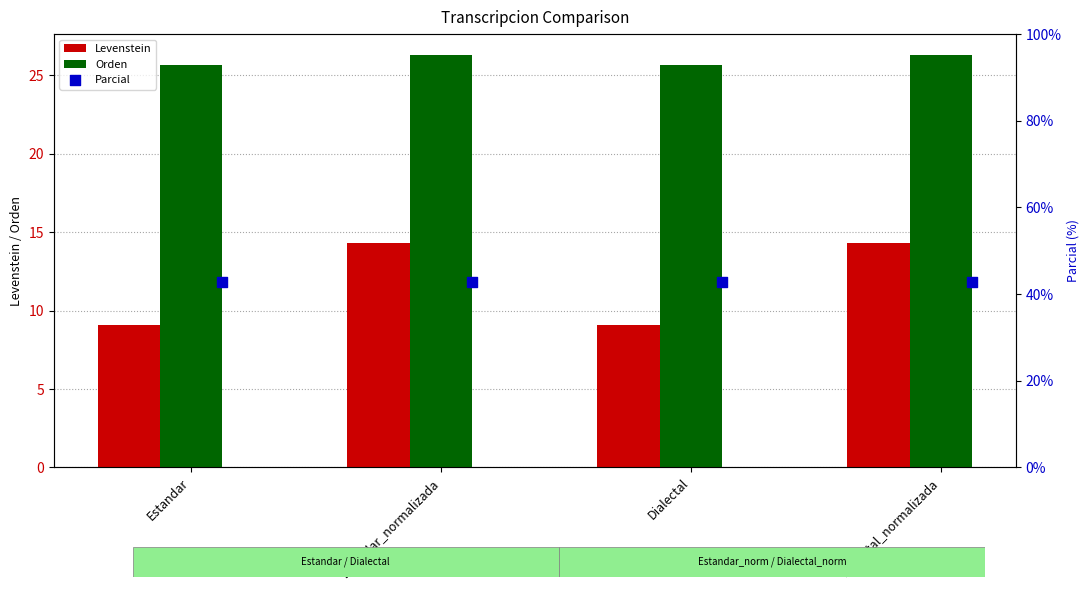

At how many categories does at least one series exceed 31?

4